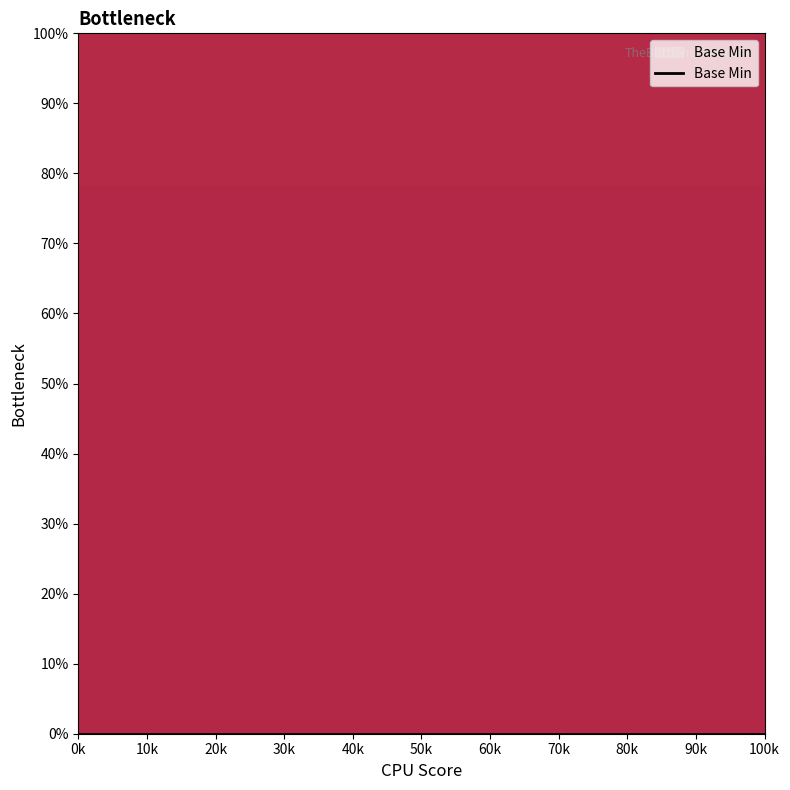

How many values are above zero?

1